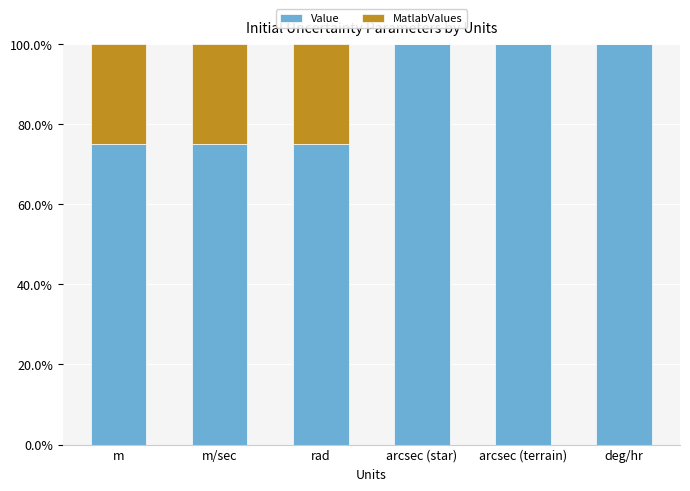

What are all the series names shown in the legend?

Value, MatlabValues